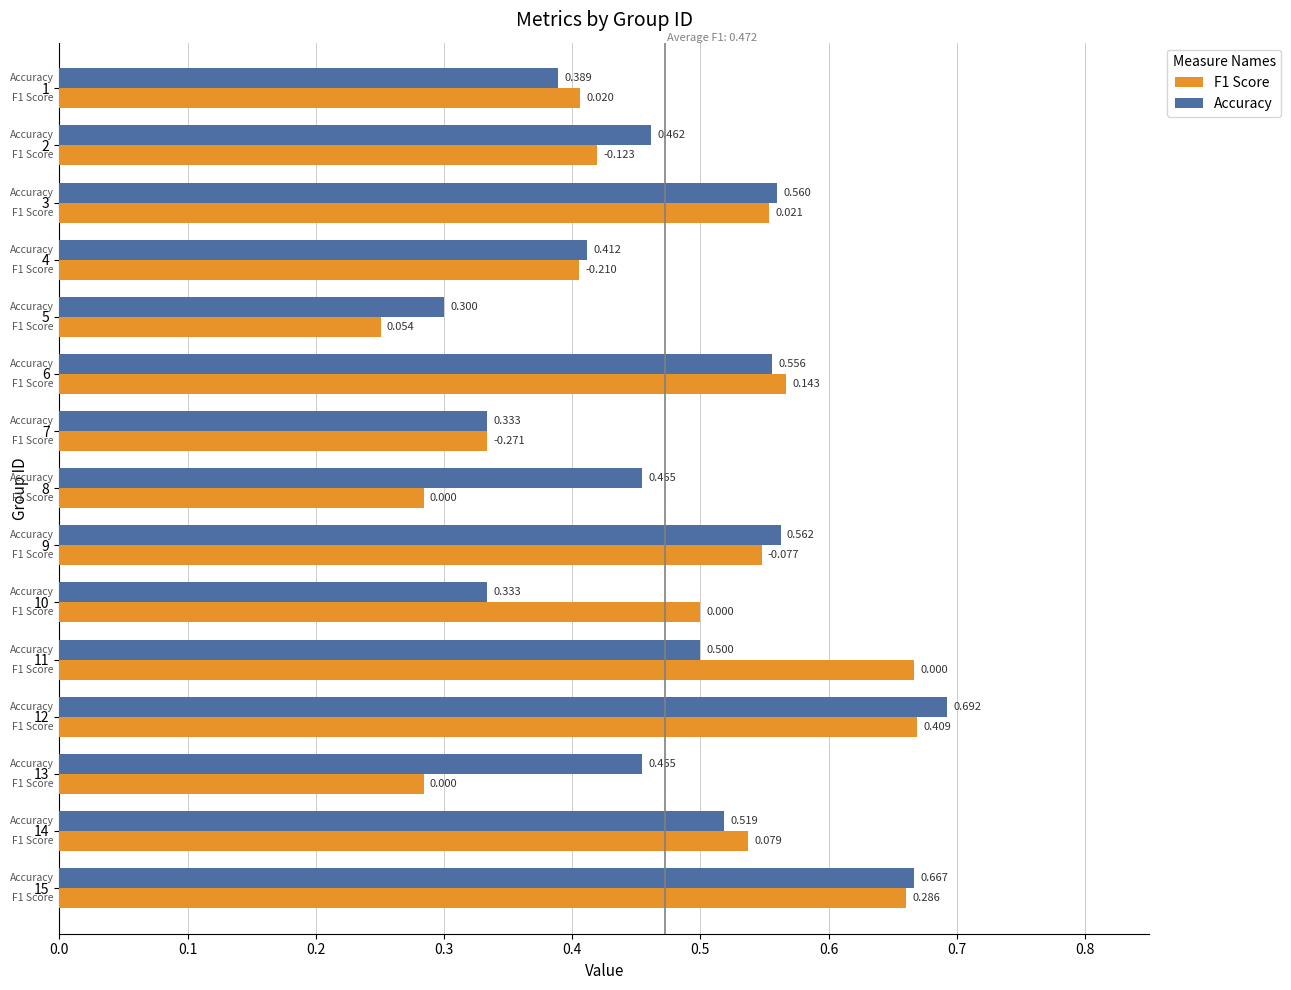

Which series has the largest total across all categories?

Accuracy